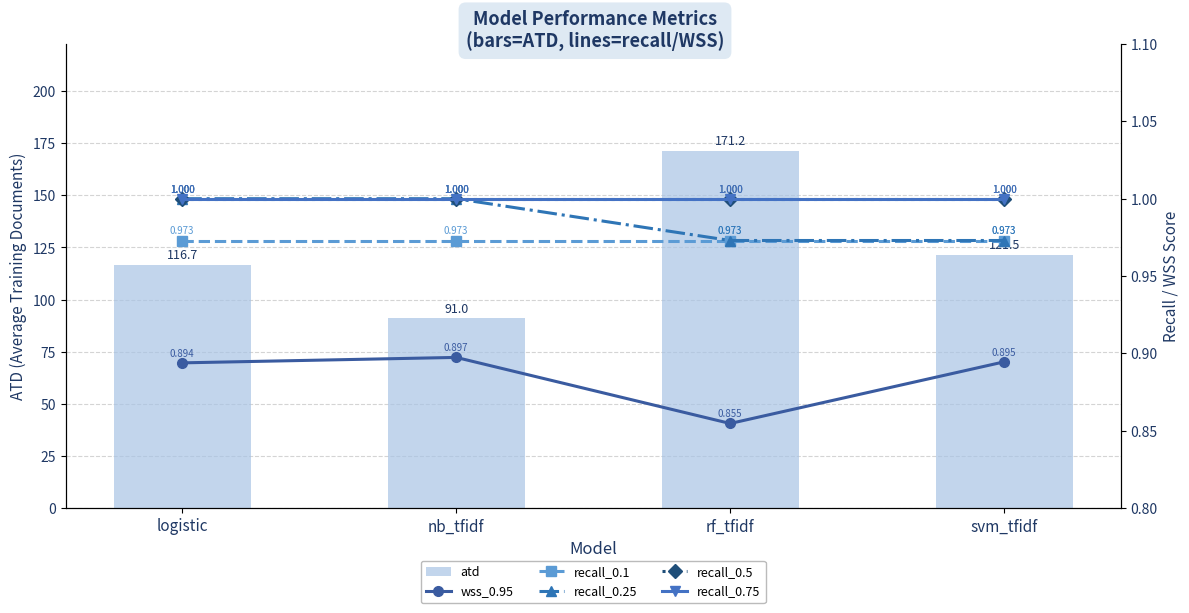

What is the value of the recall_0.75 bar at the 4th from the left?

1.0